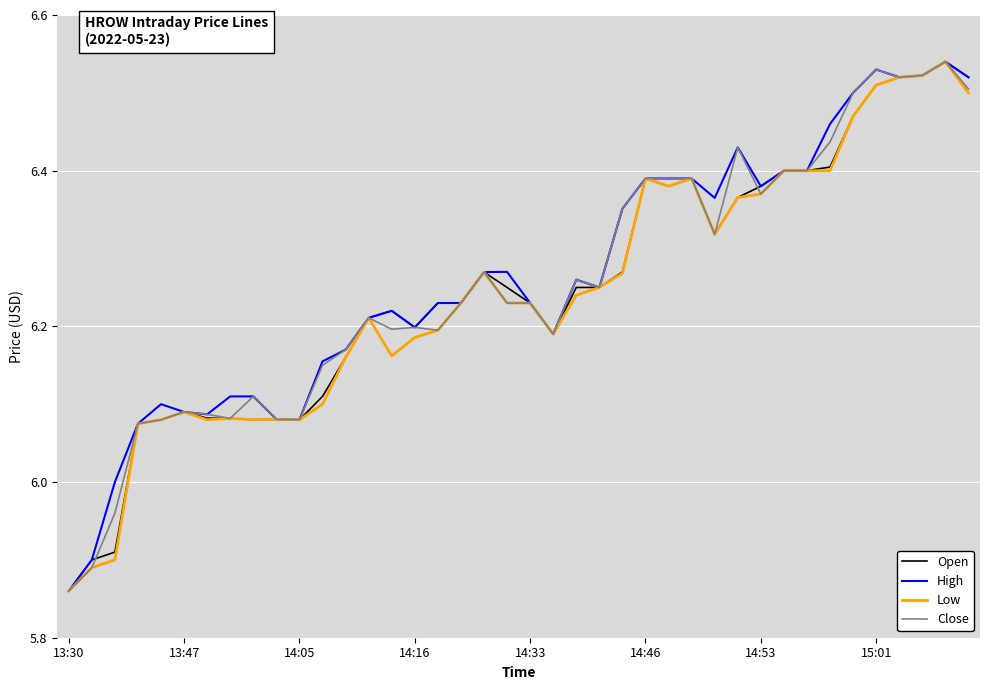

At which label does Open reach its minimum?

13:30